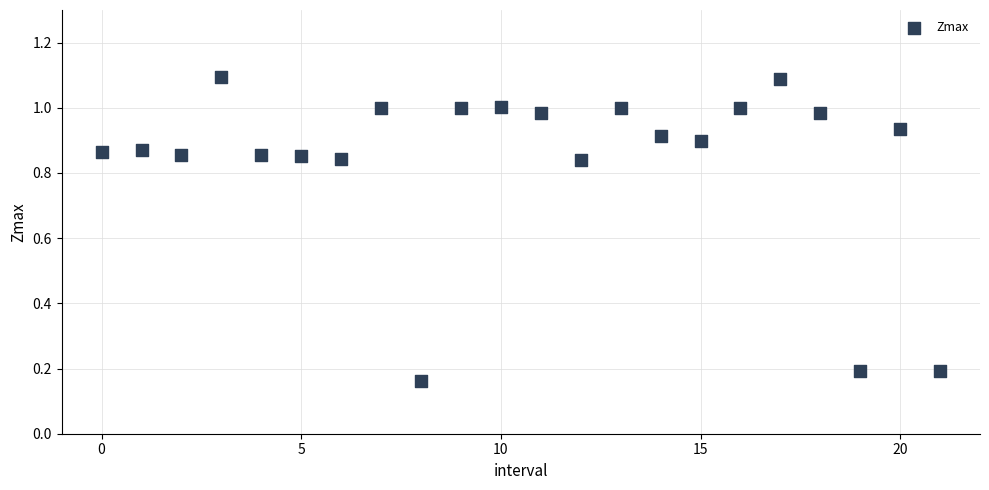

How many points are shown in the scatter plot?

22